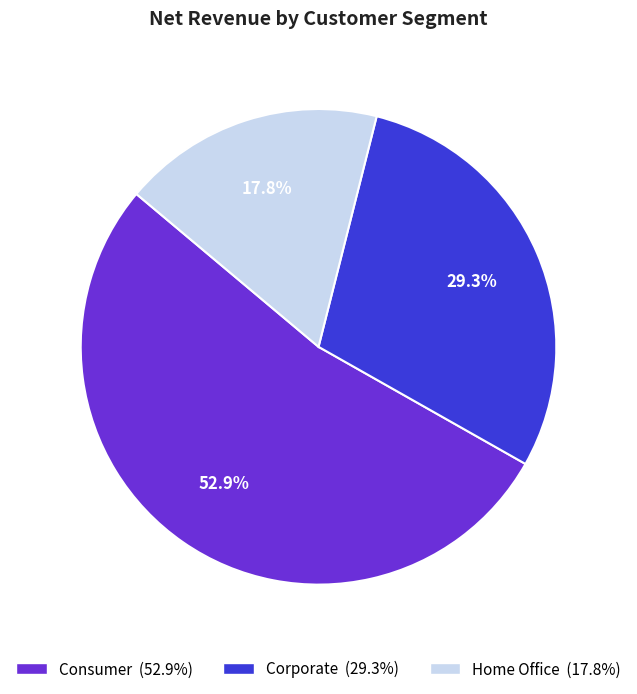

How many slices are in this pie chart?

3